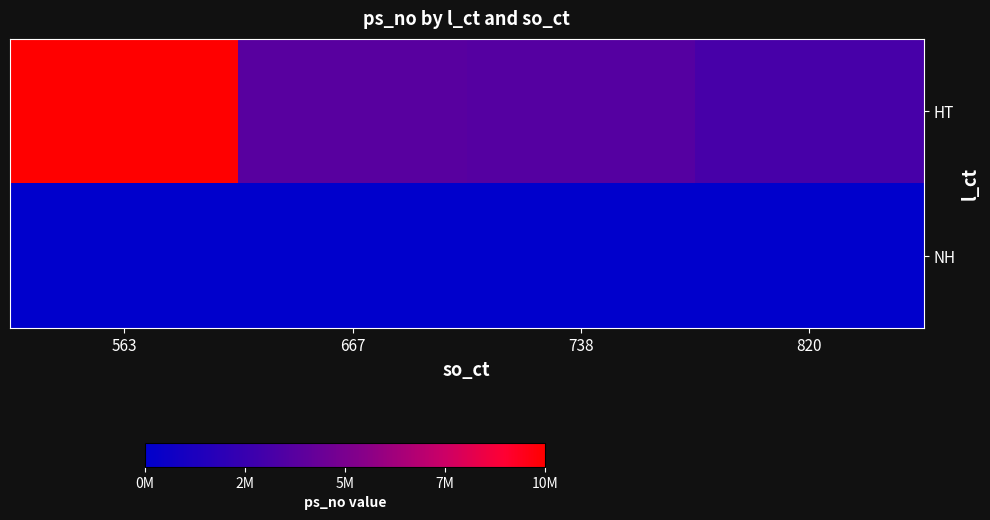

Which label corresponds to the largest value in the chart?

563